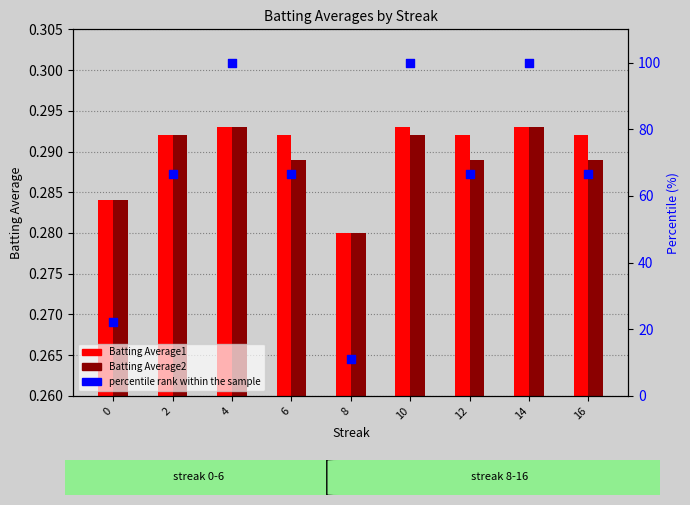

Which series has the widest spread of Y values?

percentile rank within the sample